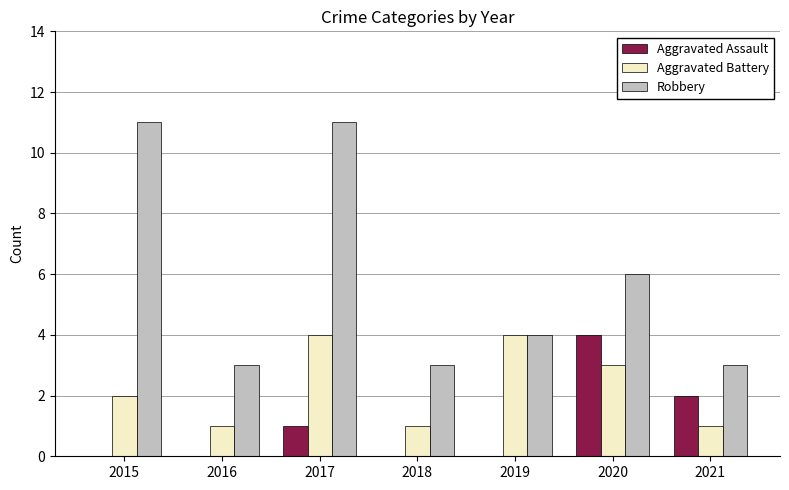

Where is Aggravated Assault nearest to the value 2?

2021